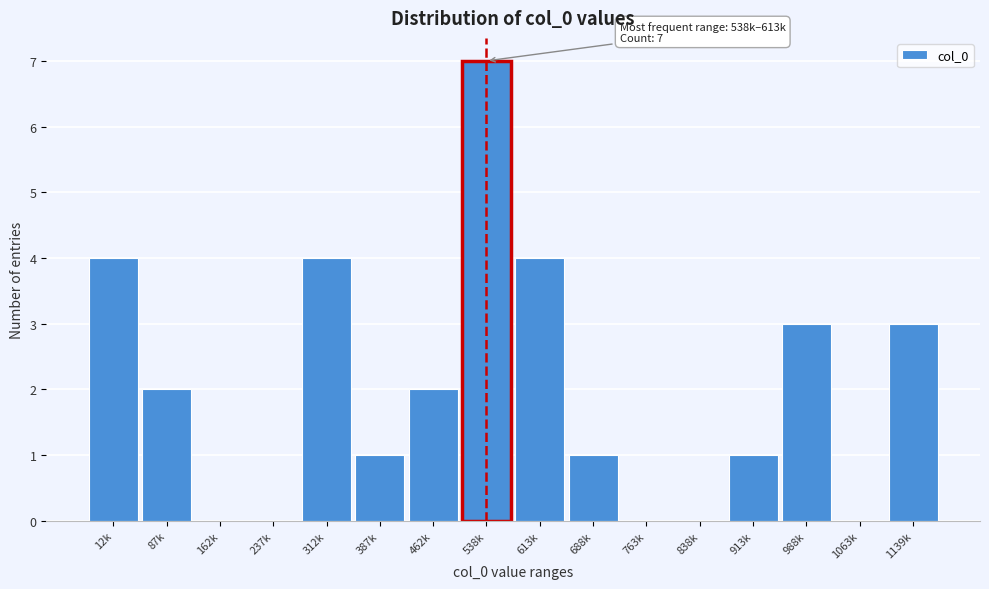

Reading left to right, list all the values displayed in this chart.

12k=4	87k=2	162k=0	237k=0	312k=4	387k=1	462k=2	538k=7	613k=4	688k=1	763k=0	838k=0	913k=1	988k=3	1063k=0	1139k=3